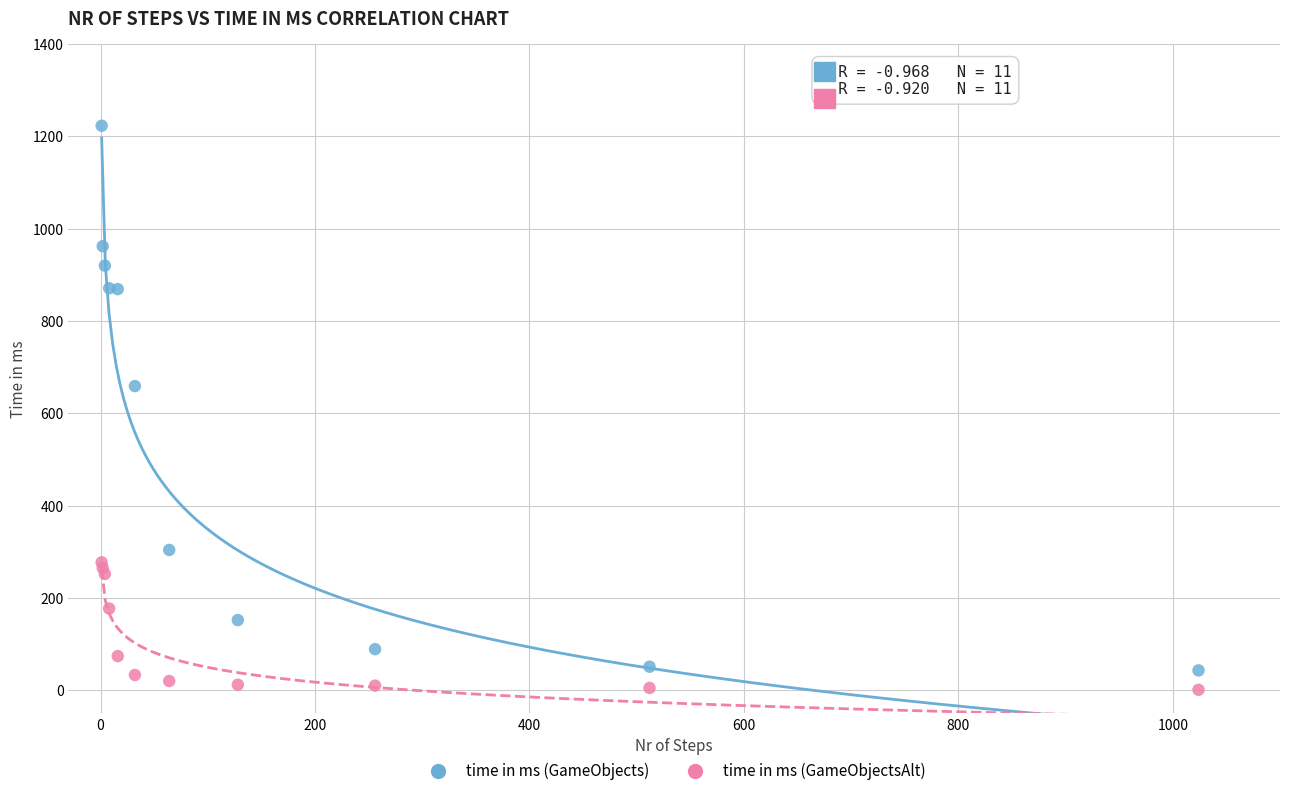

Which series has the largest Y range (max minus min)?

time in ms (GameObjects)